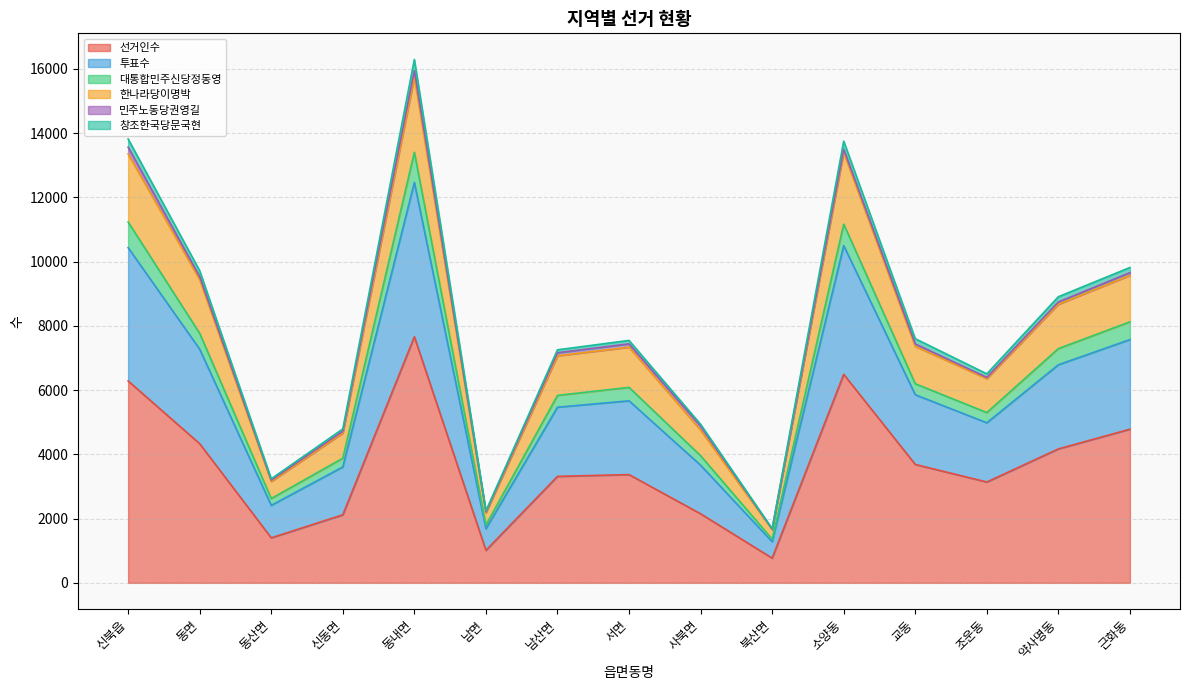

True or false: 창조한국당문국현 and 대통합민주신당정동영 cross at least once.

False